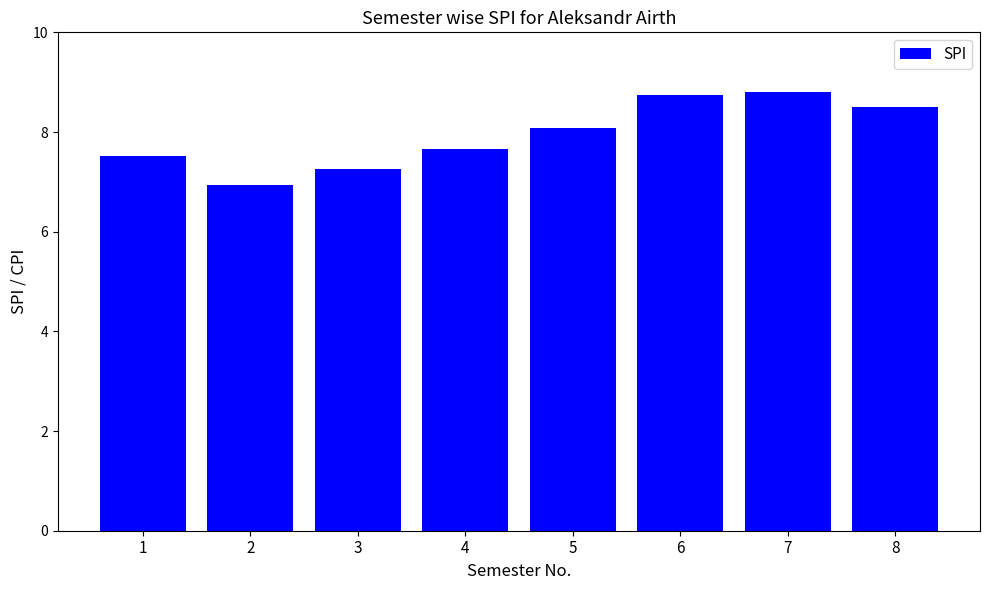

How many bars are there in total?

8